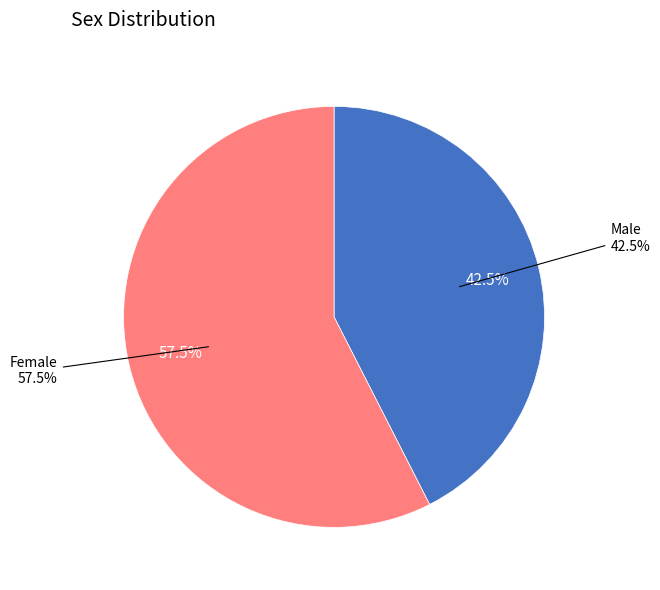

The Female slice represents 49% of the pie. True or false?

False